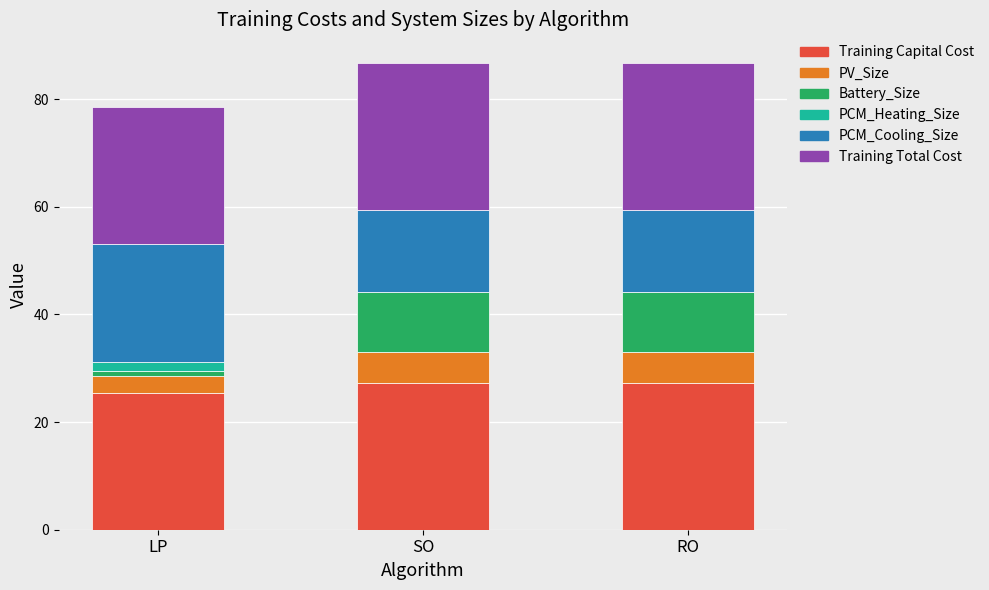

What are all the series names shown in the legend?

Training Capital Cost, PV_Size, Battery_Size, PCM_Heating_Size, PCM_Cooling_Size, Training Total Cost